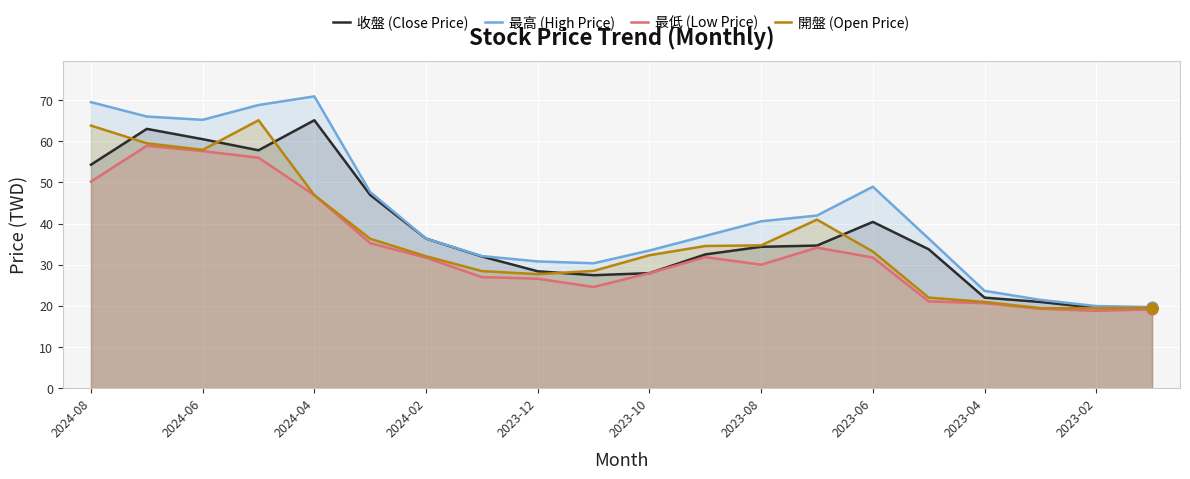

At how many categories does at least one series exceed 31?

14